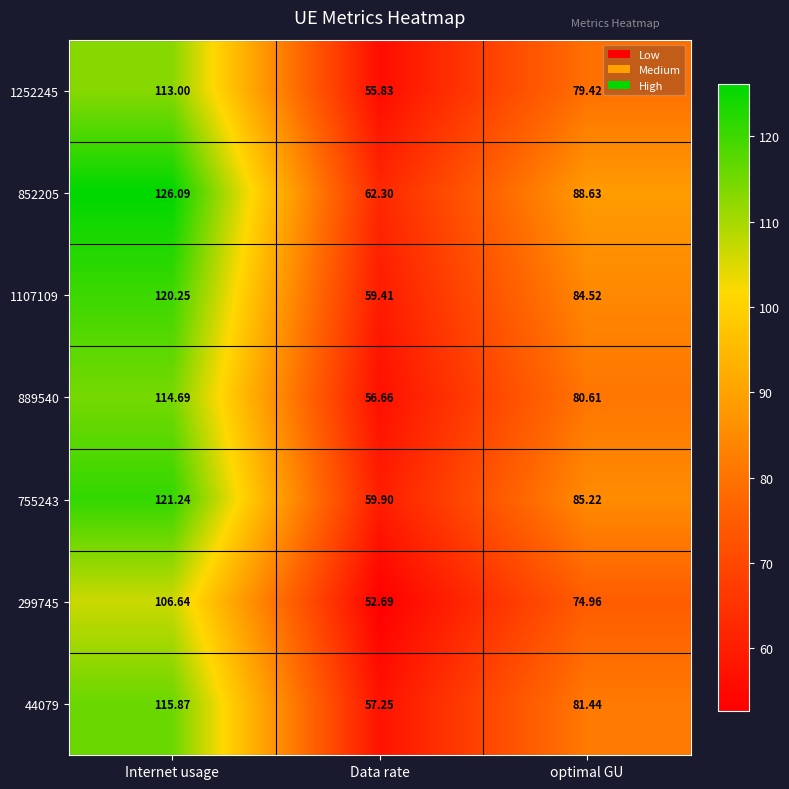

Which series has the widest spread of values?

852205